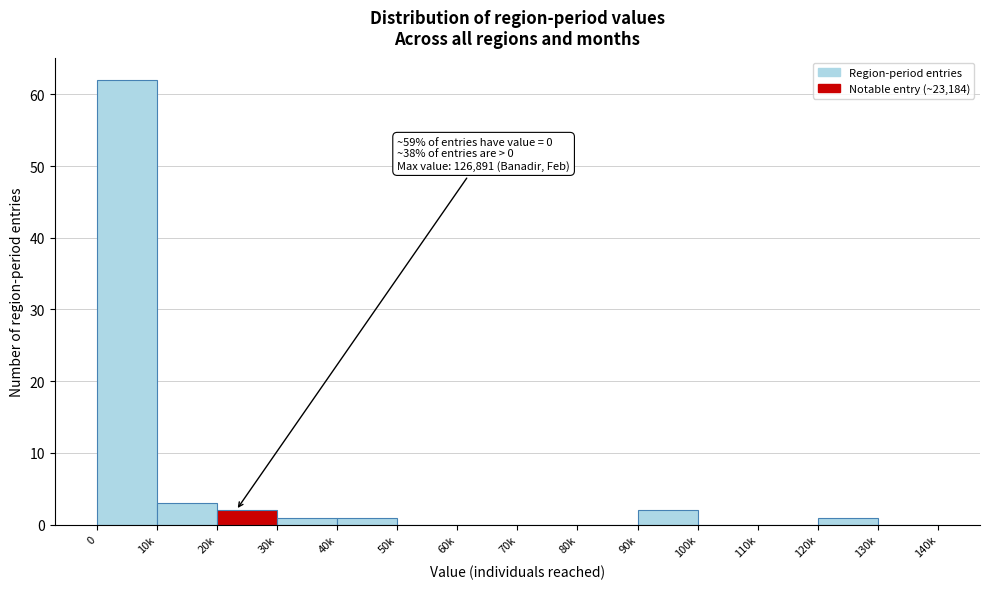

Reading left to right, list all the values displayed in this chart.

0=62	10k=3	20k=2	30k=1	40k=1	50k=0	60k=0	70k=0	80k=0	90k=2	100k=0	110k=0	120k=1	130k=0